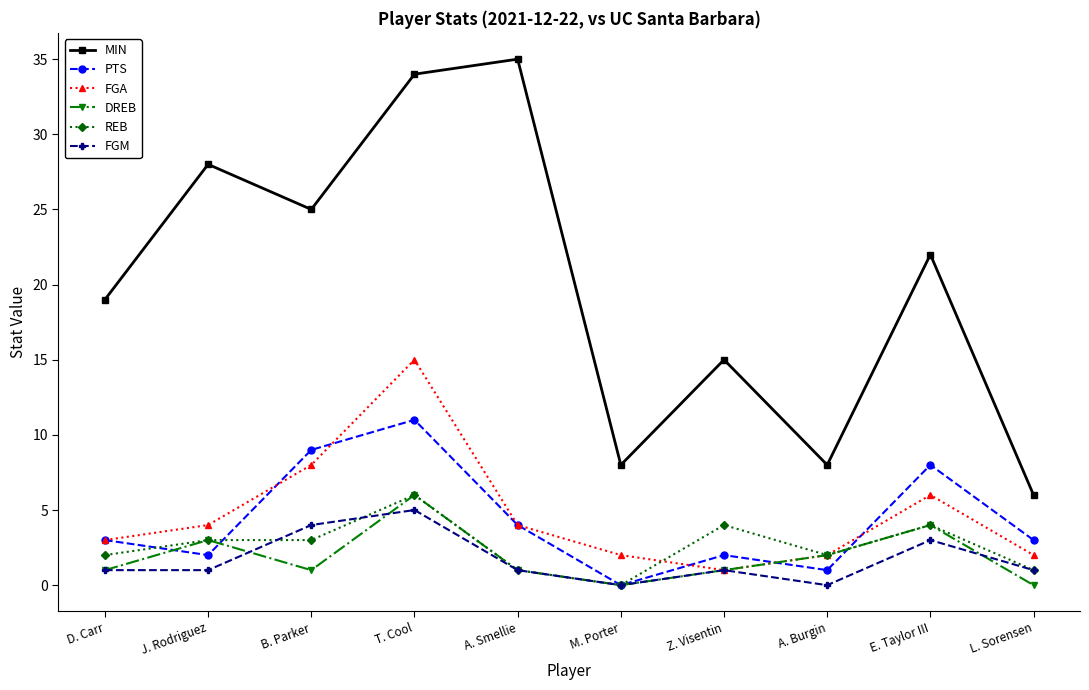

How many interior local valleys does the DREB series have?

2